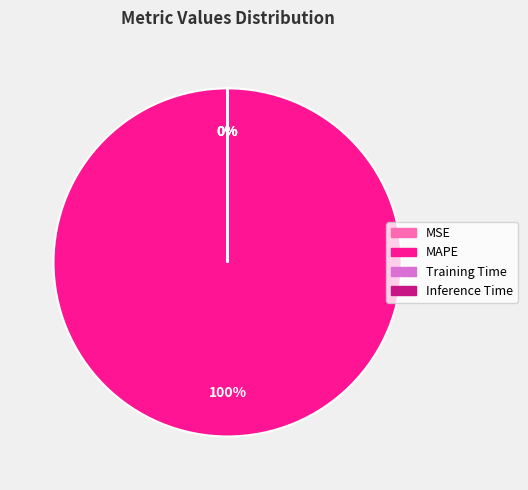

To the nearest percent, what is the difference between the Training Time and MAPE slice percentages?

100%